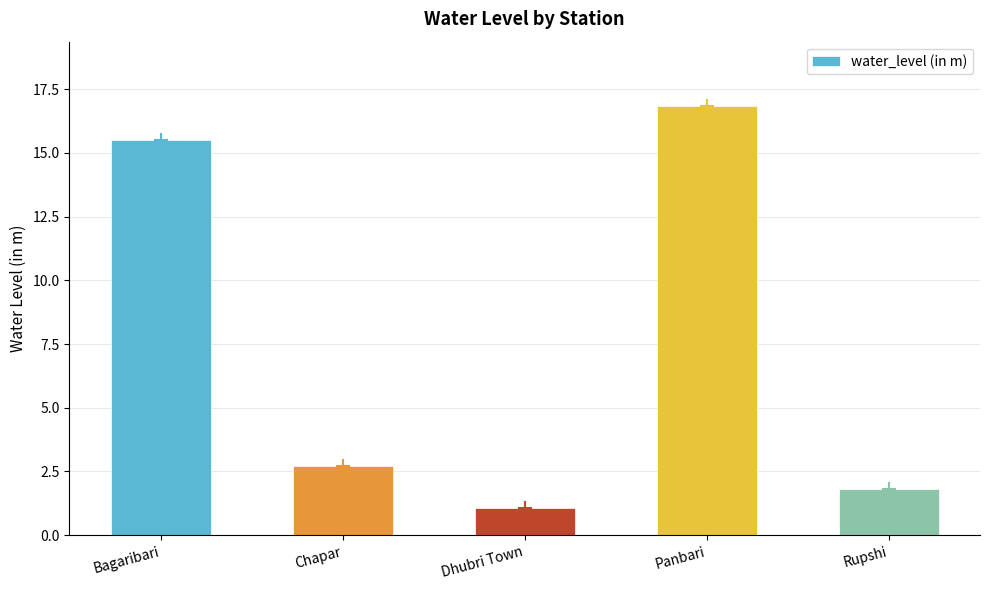

Between Chapar and Rupshi, which is larger?

Chapar